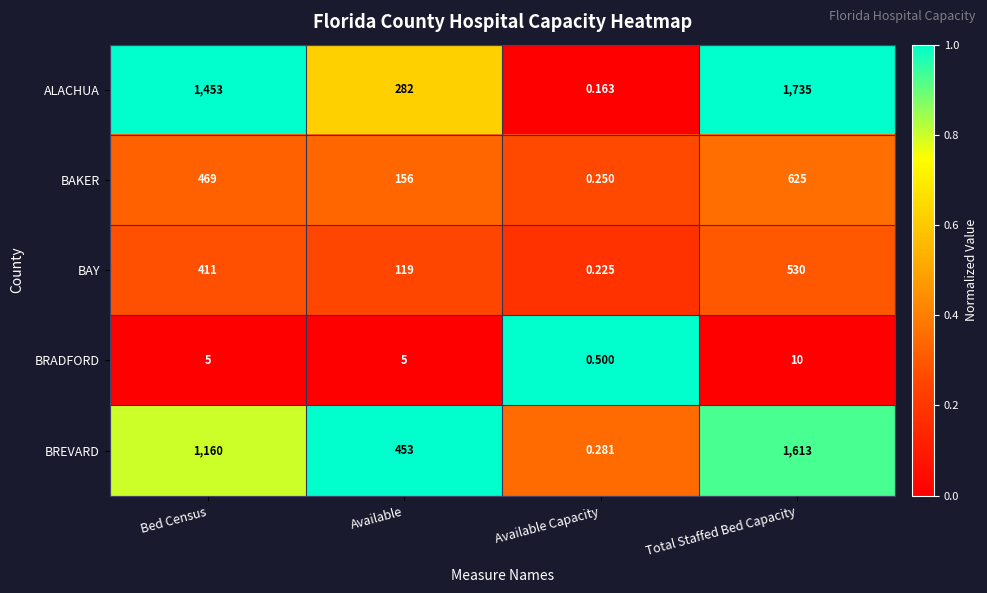

At which label is ALACHUA closest to 867?

Available